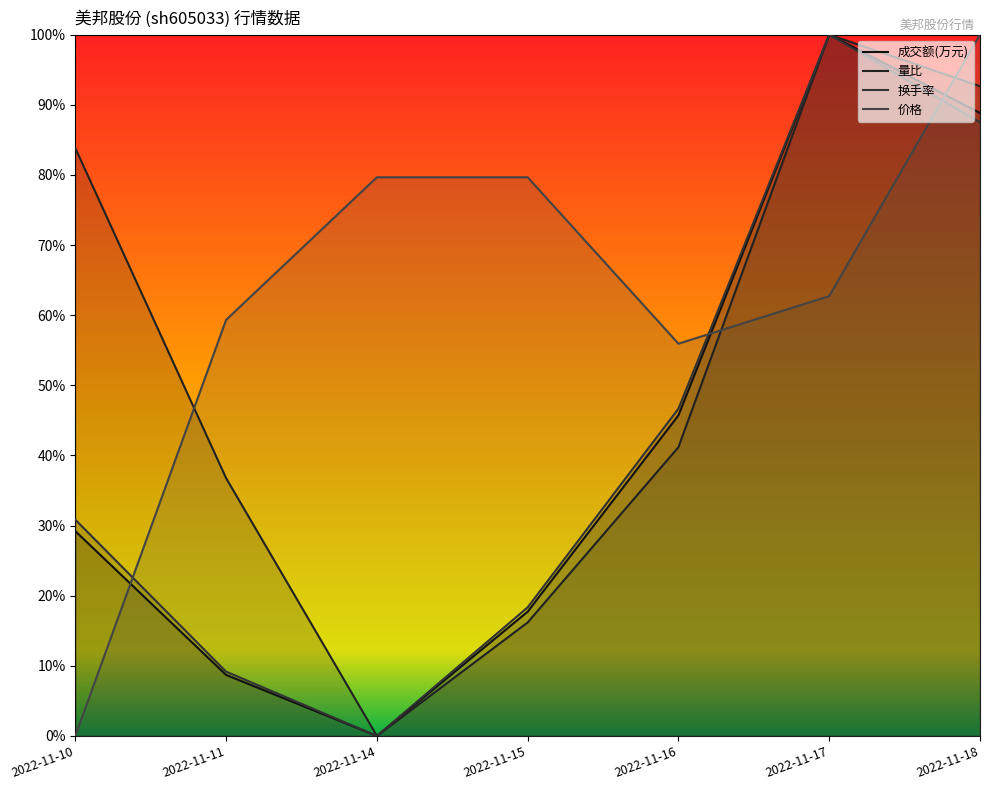

True or false: 成交额(万元) and 量比 cross at least once.

False